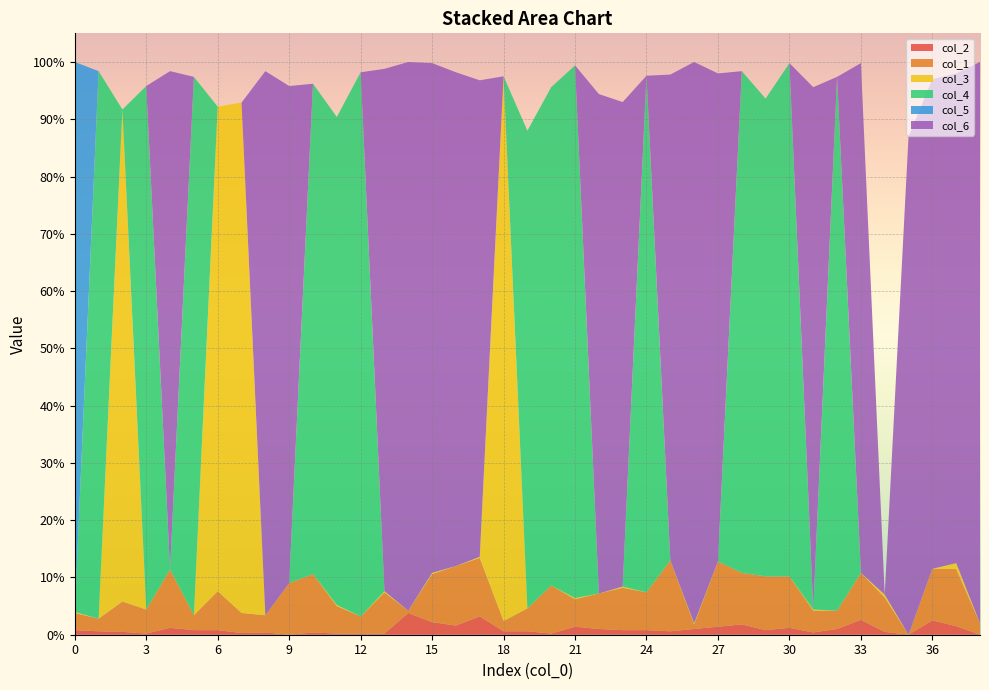

Reading left to right, extract all data points from this chart.

col_2: 0.0	0.0	0.0	0.0	0.0	0.0	0.0	0.0	0.0	0.0	0.0	0.0	0.0	0.0	0.0	0.0	0.0	0.0	0.0	0.0	0.0	0.0	0.0	0.0	0.0	0.0	0.0	0.0	0.0	0.0	0.0	0.0	0.0	0.0	0.0	0.0	0.0	0.0	0.0
col_1: 0.0	0.0	0.1	0.0	0.1	0.0	0.1	0.0	0.0	0.1	0.1	0.0	0.0	0.1	0.0	0.1	0.1	0.1	0.0	0.0	0.1	0.0	0.1	0.1	0.1	0.1	0.0	0.1	0.1	0.1	0.1	0.0	0.0	0.1	0.1	0.0	0.1	0.1	0.0
col_3: 0.0	0.0	0.9	0.0	0.0	0.0	0.8	0.9	0.0	0.0	0.0	0.0	0.0	0.0	0.0	0.0	0.0	0.0	1.0	0.0	0.0	0.0	0.0	0.0	0.0	0.0	0.0	0.0	0.0	0.0	0.0	0.0	0.0	0.0	0.0	0.0	0.0	0.0	0.0
col_4: 0.0	1.0	0.0	0.9	0.0	0.9	0.0	0.0	0.0	0.0	0.9	0.9	0.9	0.0	0.0	0.0	0.0	0.0	0.0	0.8	0.9	0.9	0.0	0.0	0.9	0.0	0.0	0.0	0.9	0.8	0.9	0.0	0.9	0.0	0.0	0.0	0.0	0.0	0.0
col_5: 1.0	0.0	0.0	0.0	0.0	0.0	0.0	0.0	0.0	0.0	0.0	0.0	0.0	0.0	0.0	0.0	0.0	0.0	0.0	0.0	0.0	0.0	0.0	0.0	0.0	0.0	0.0	0.0	0.0	0.0	0.0	0.0	0.0	0.0	0.0	0.0	0.0	0.0	0.0
col_6: 0.0	0.0	0.0	0.0	0.9	0.0	0.0	0.0	0.9	0.9	0.0	0.0	0.0	0.9	1.0	0.9	0.9	0.8	0.0	0.0	0.0	0.0	0.9	0.8	0.0	0.8	1.0	0.9	0.0	0.0	0.0	0.9	0.0	0.9	0.0	0.9	0.9	0.9	1.0